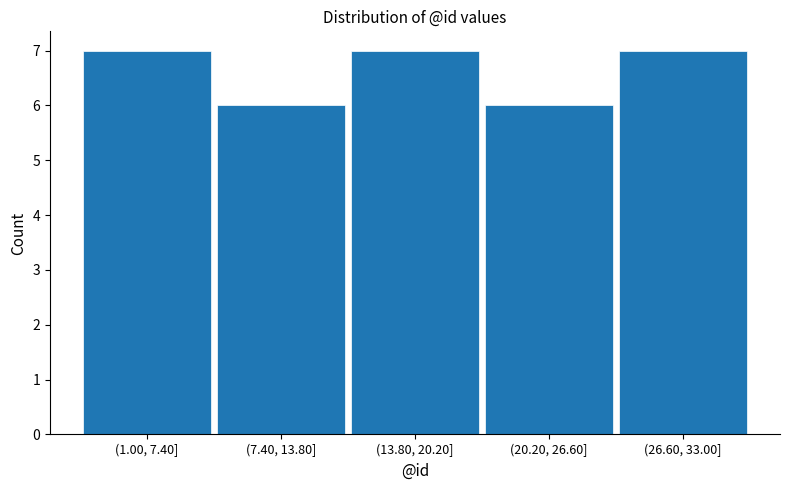

Reading left to right, extract all data points from this chart.

(1.00, 7.40]=7	(7.40, 13.80]=6	(13.80, 20.20]=7	(20.20, 26.60]=6	(26.60, 33.00]=7